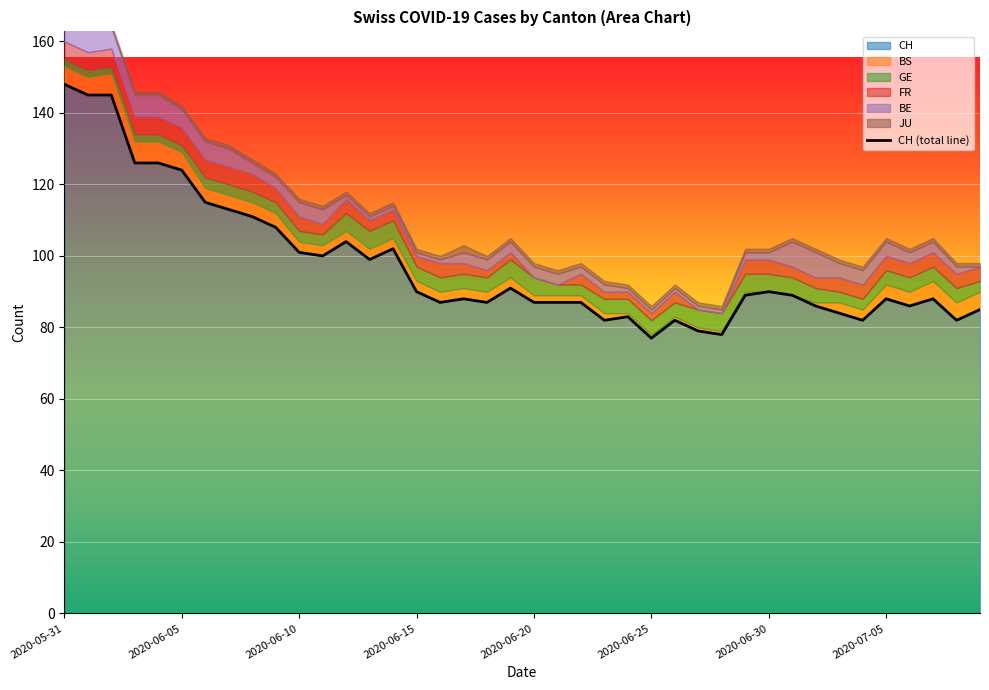

What is the average value of the JU series?

1